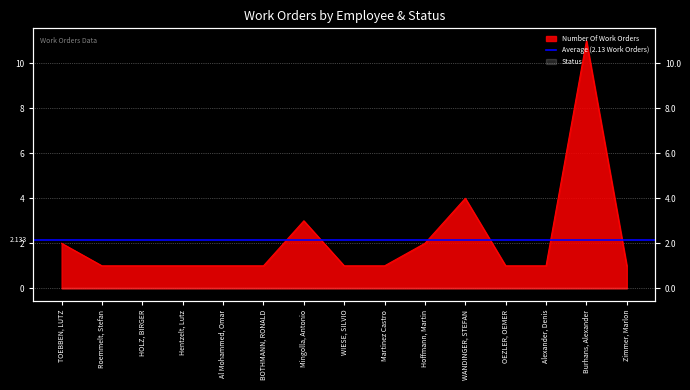

At which category does the chart reach its peak across all series?

Burhans, Alexander